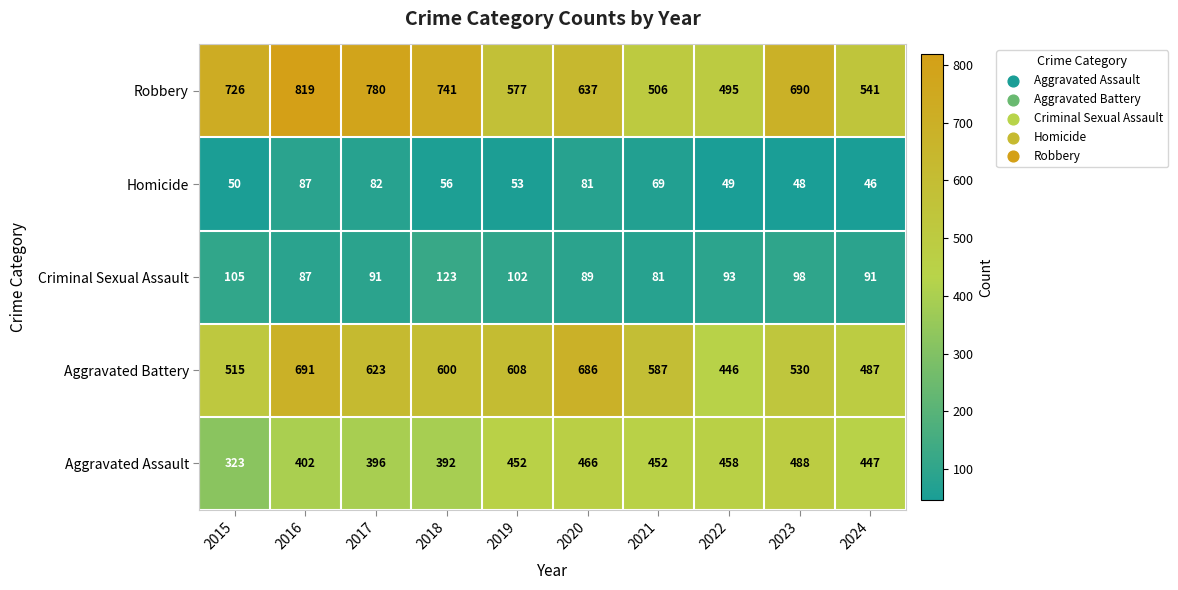

Which series has the widest spread of values?

Robbery